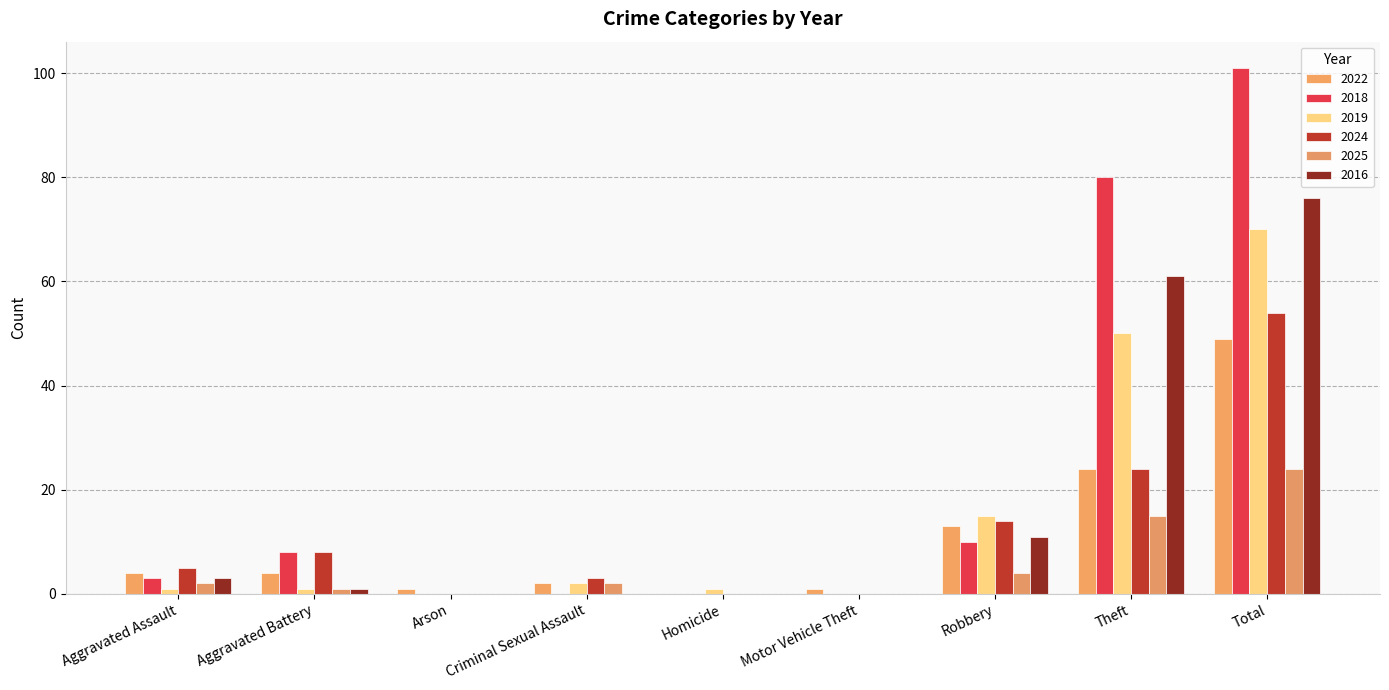

What are all the series names shown in the legend?

2022, 2018, 2019, 2024, 2025, 2016